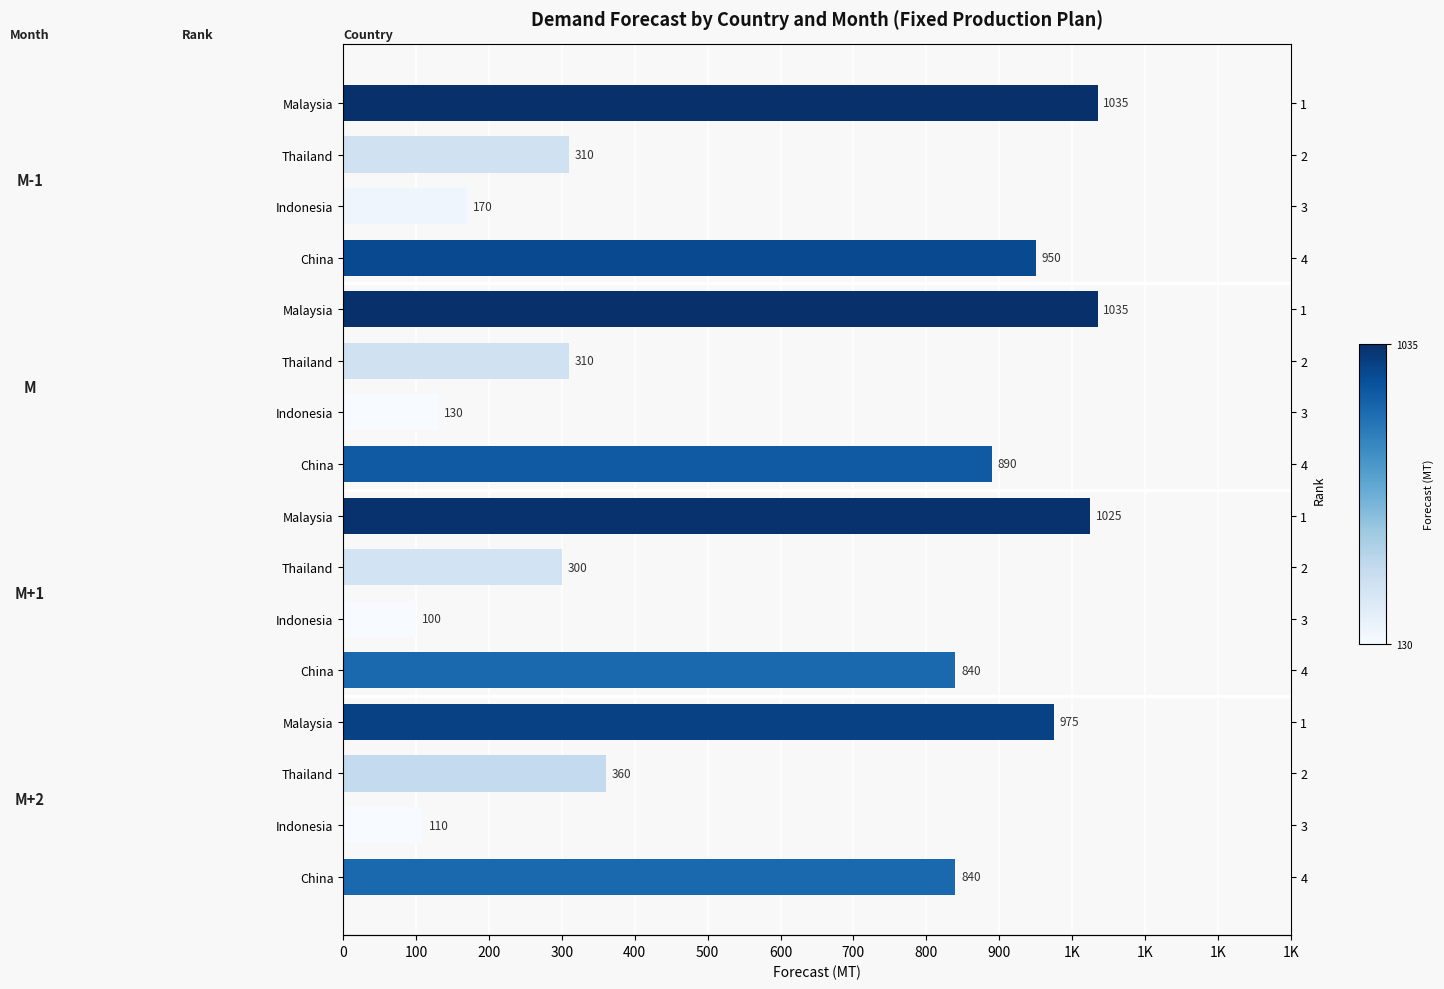

Is it true that the value at China is 840?

True